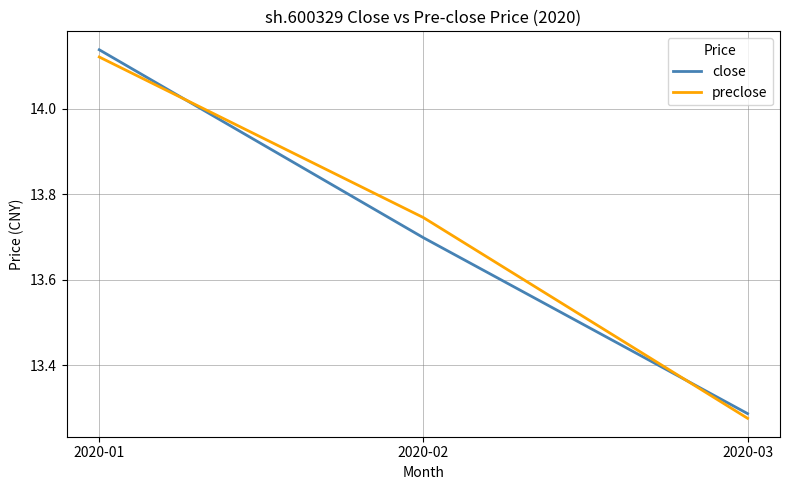

At which label is close closest to 13?

2020-03